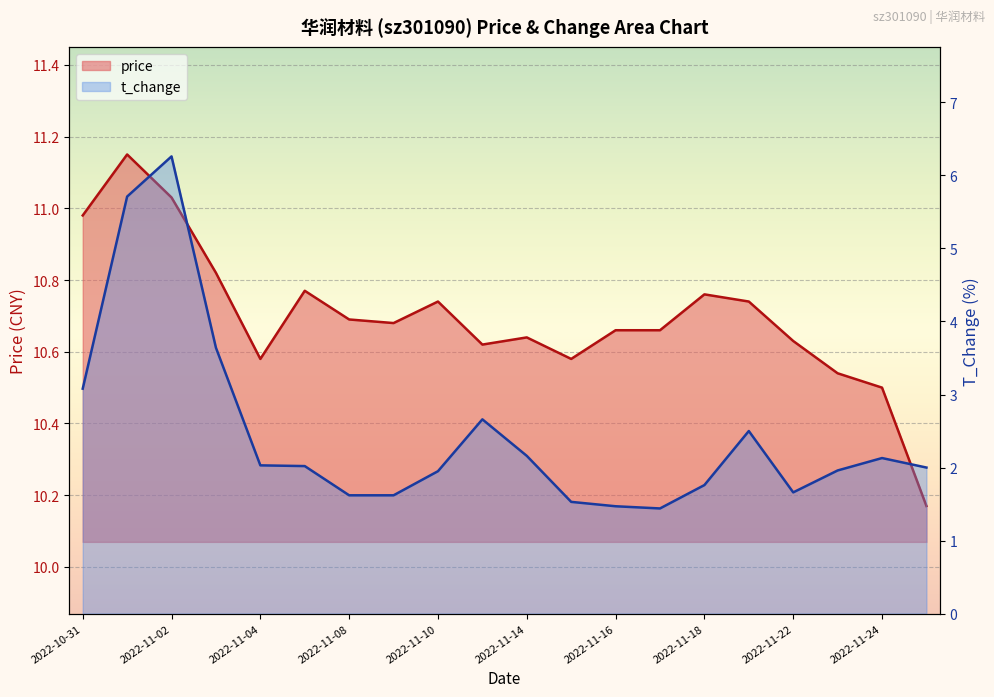

In price, how many points are higher than both neighbors (excluding endpoints)?

5